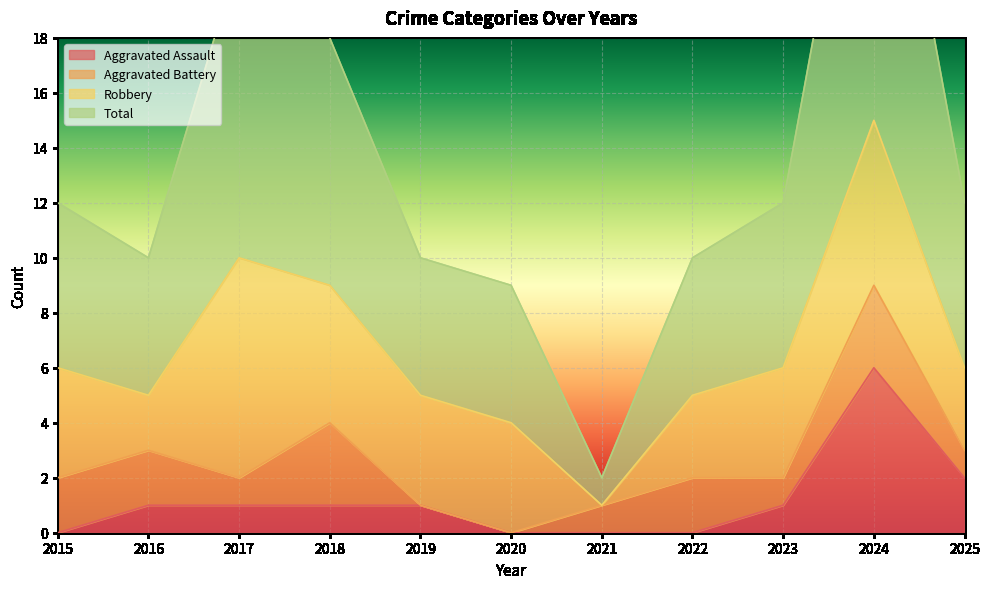

How many data points in Total are less than 12?

5